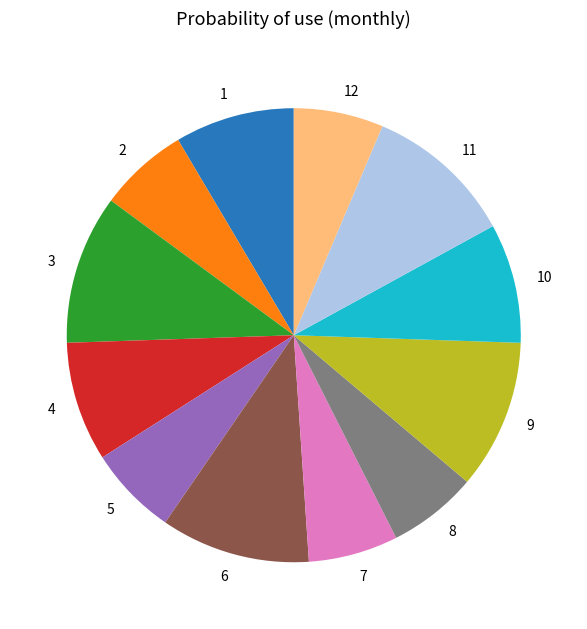

Combined, do 10 and 9 account for over 50%?

No